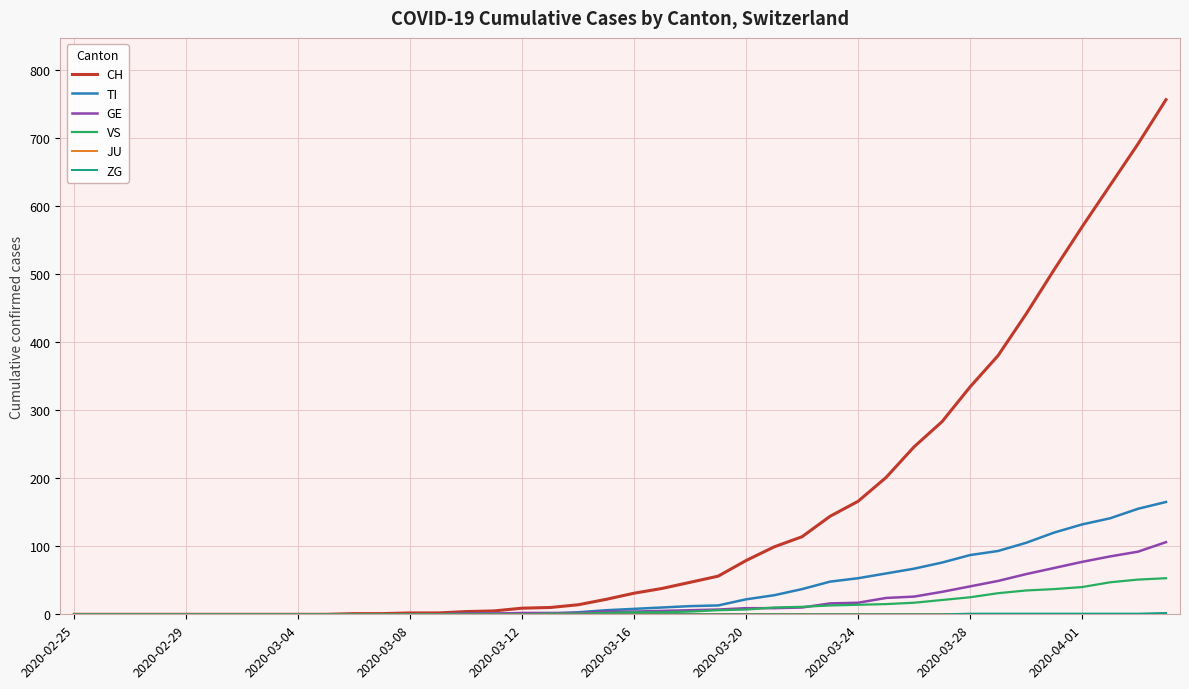

What is the greatest value displayed?

756